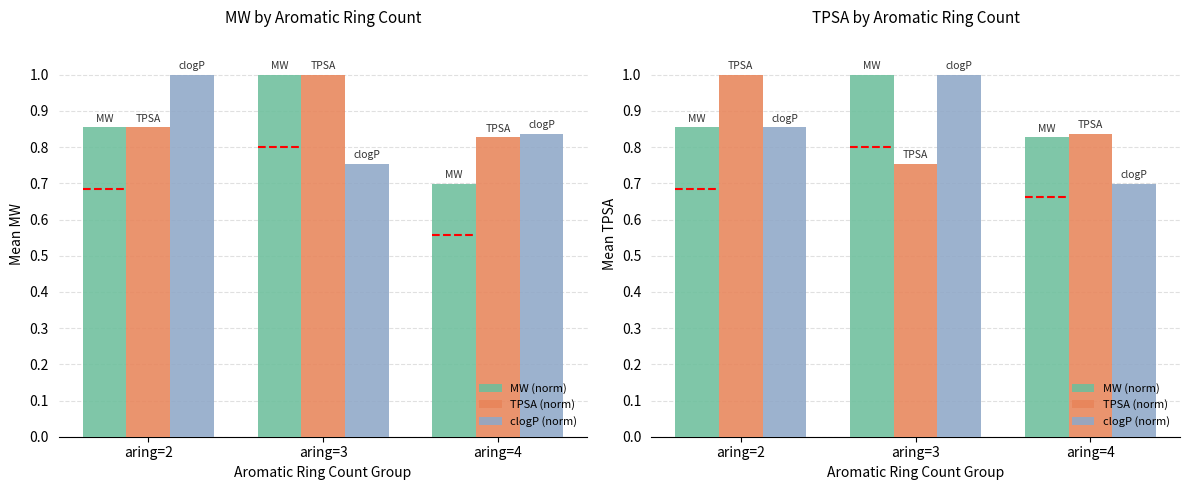

How many distinct data groups are displayed?

3